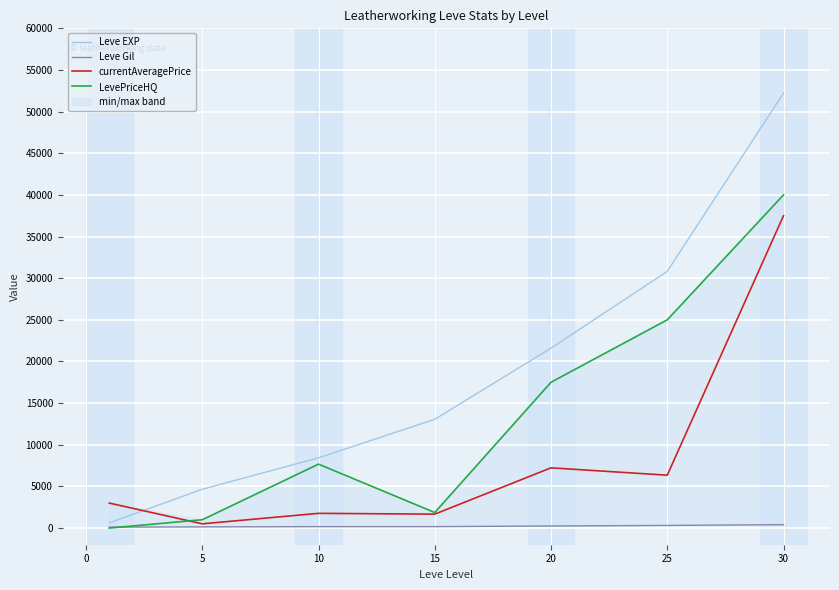

The value of Leve EXP at 15 is 13060.0. True or false?

True